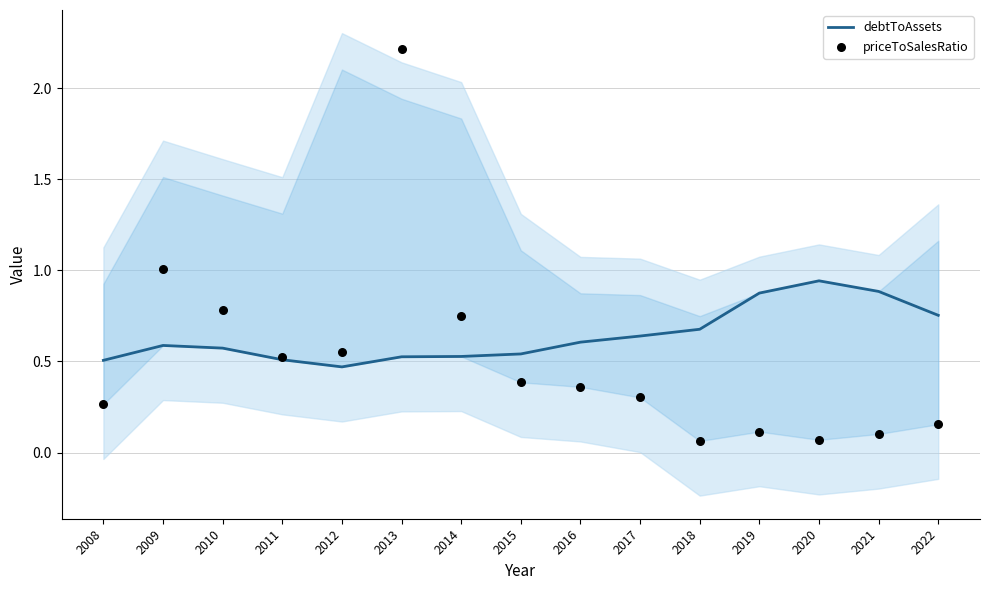

Which series has the largest total across all categories?

debtToAssets